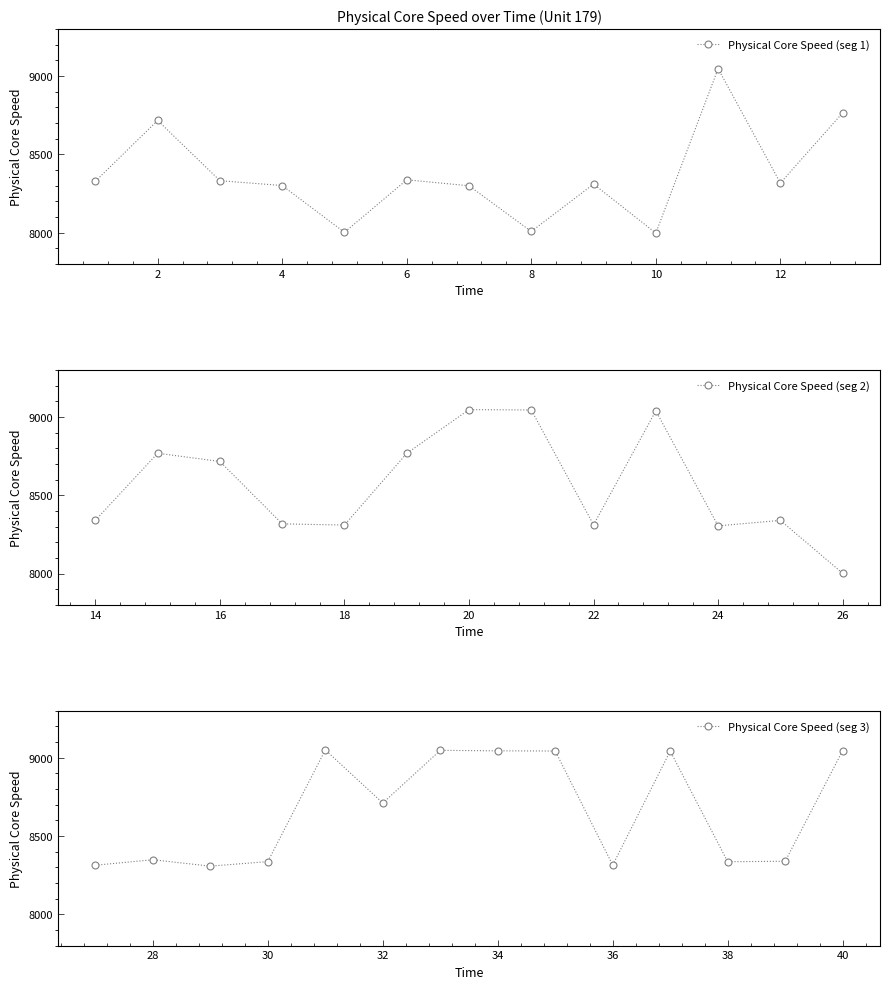

At which category does the data reach its first local peak?

2